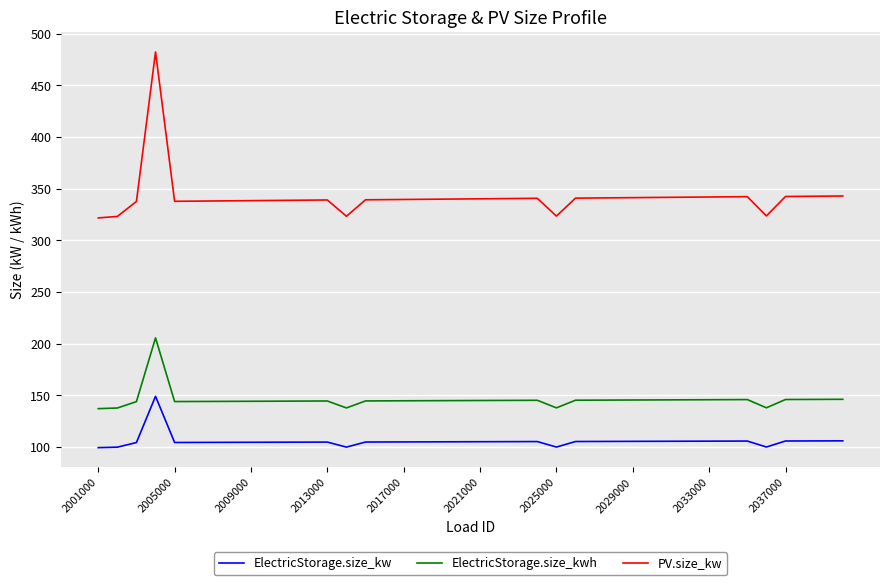

True or false: ElectricStorage.size_kw and ElectricStorage.size_kwh intersect in this chart.

False